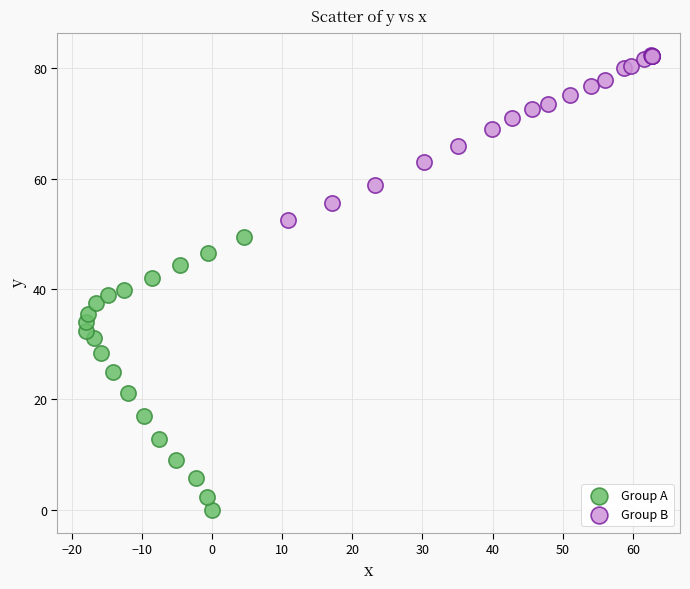

Which series contains the highest Y value?

Group B